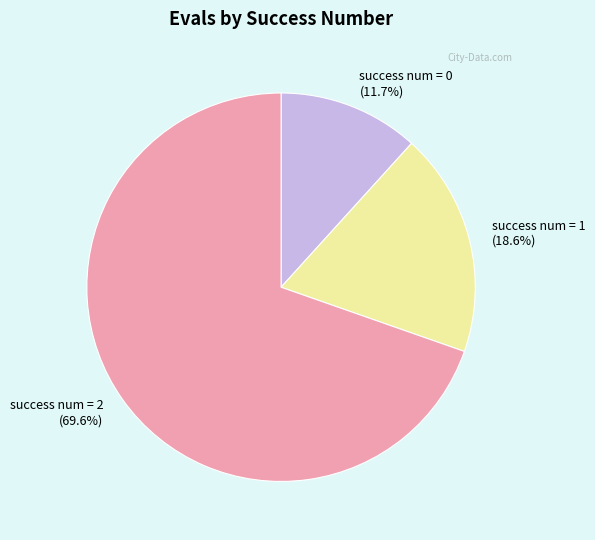

What is the total percentage of success num = 0 (11.7%) and success num = 2 (69.6%)?

81.4%